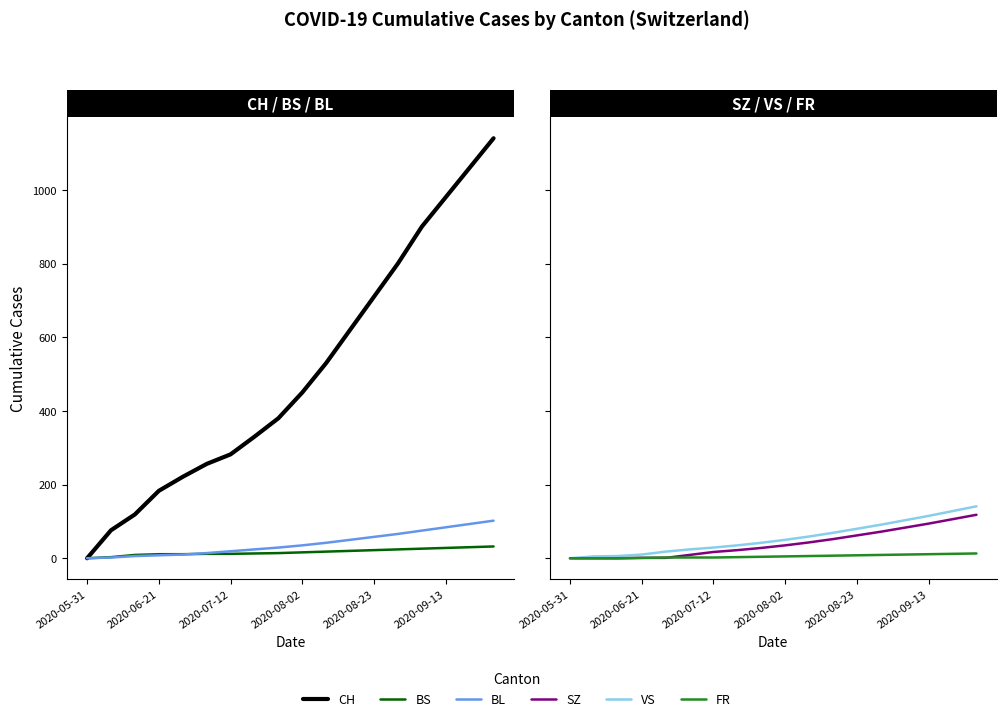

Read the CH value at 16.

1060